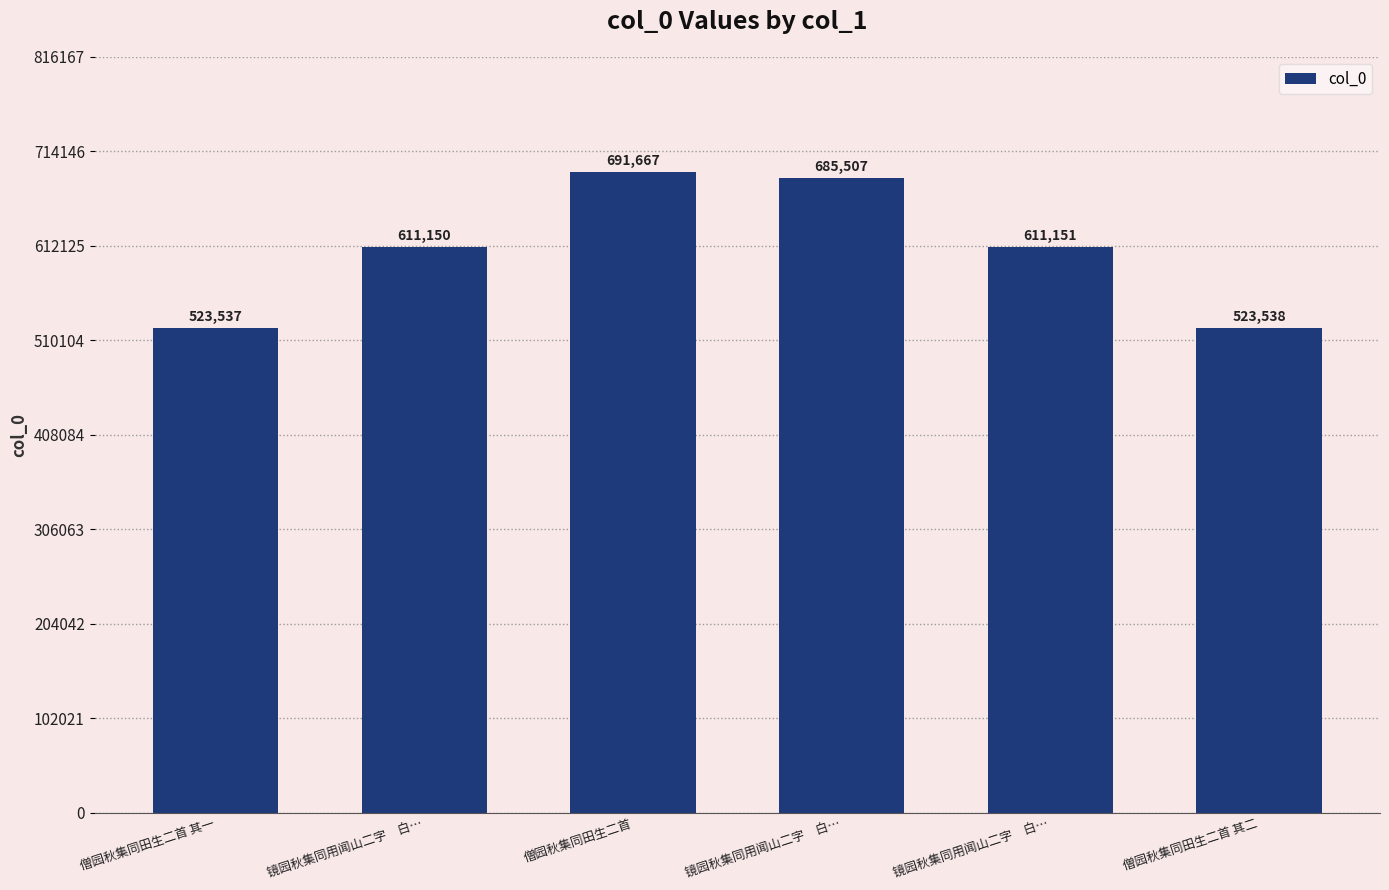

Which label corresponds to the largest value in the chart?

僧园秋集同田生二首